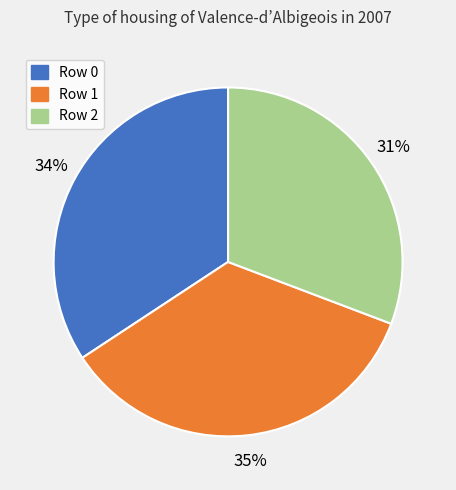

What percentage is the Row 1 slice, to the nearest percent?

35%